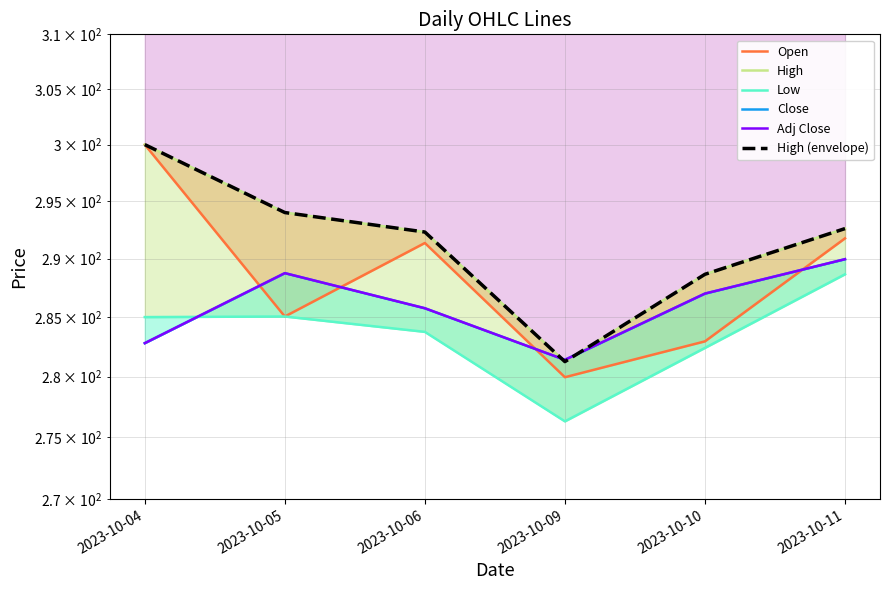

Where do High and Adj Close first cross each other?

2023-10-06 and 2023-10-09